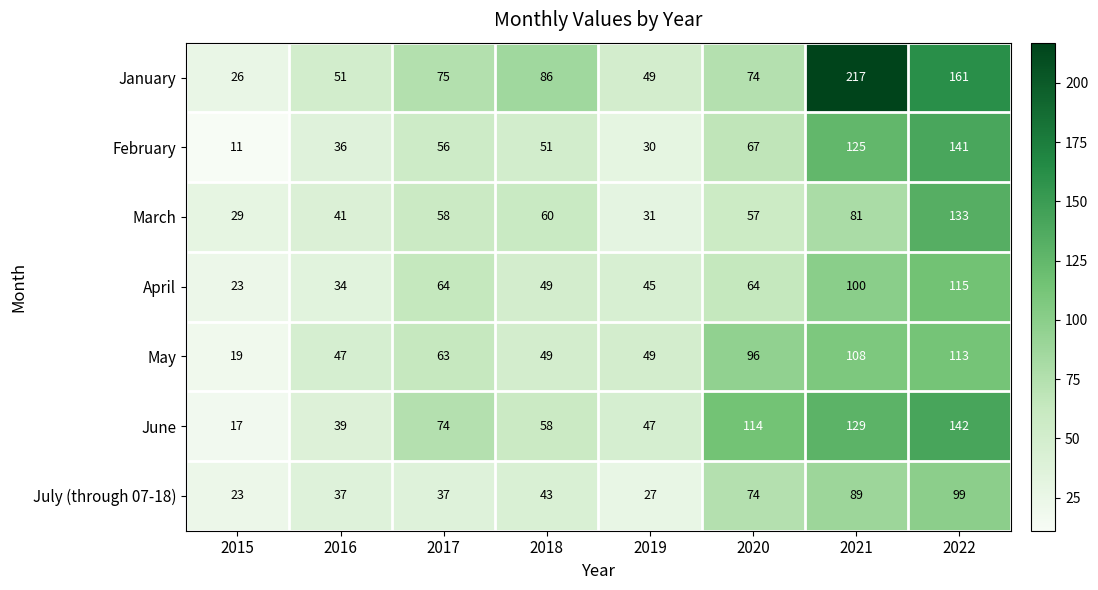

The July (through 07-18) series shows 9 at 2015. True or false?

False